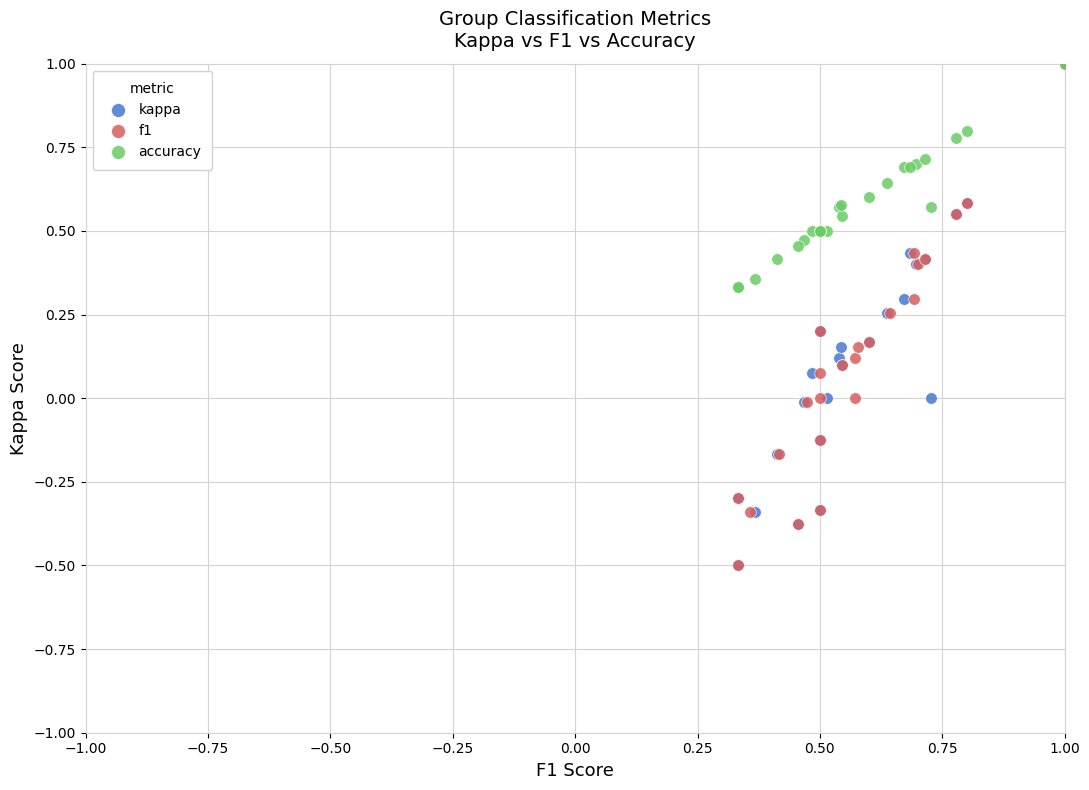

What are all the series names shown in the legend?

kappa, f1, accuracy